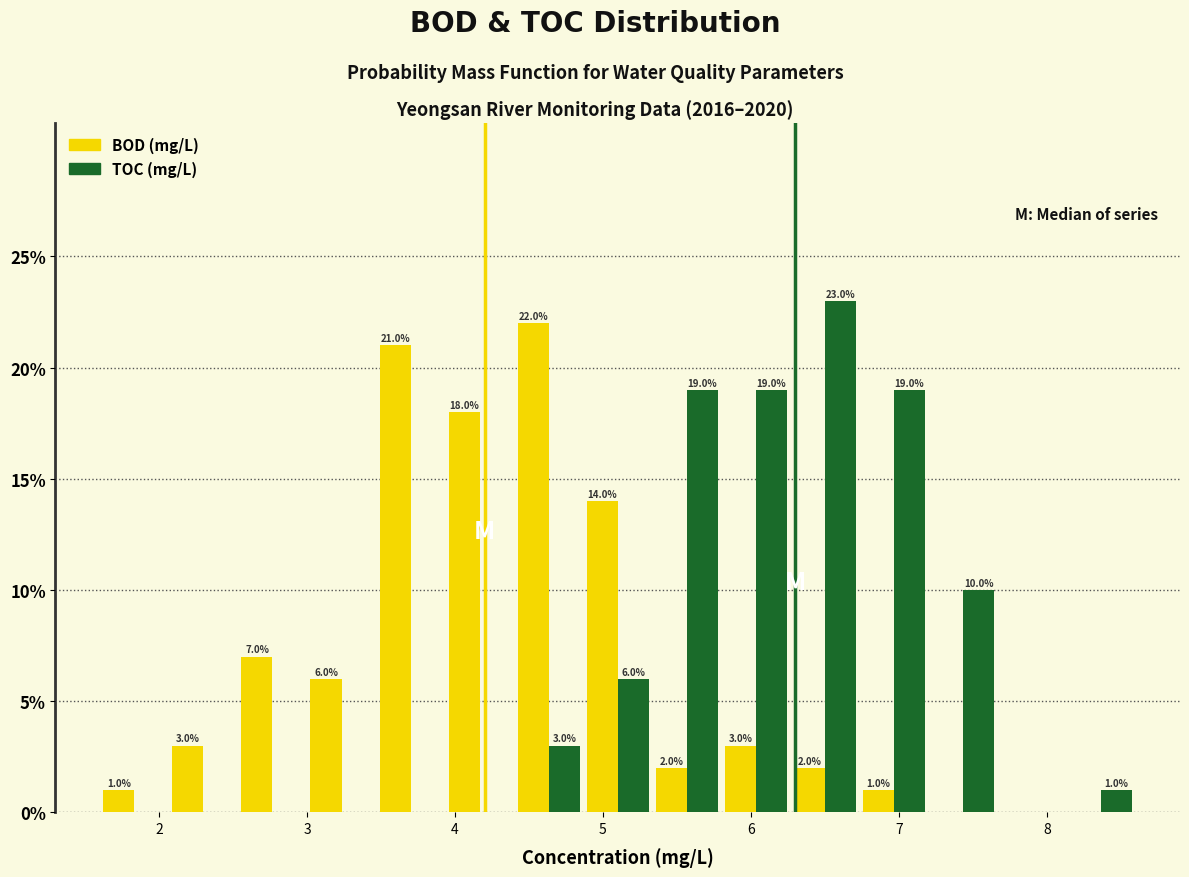

In the TOC (mg/L) series, which range on the x-axis has the tallest bar?

6.3 to 6.7